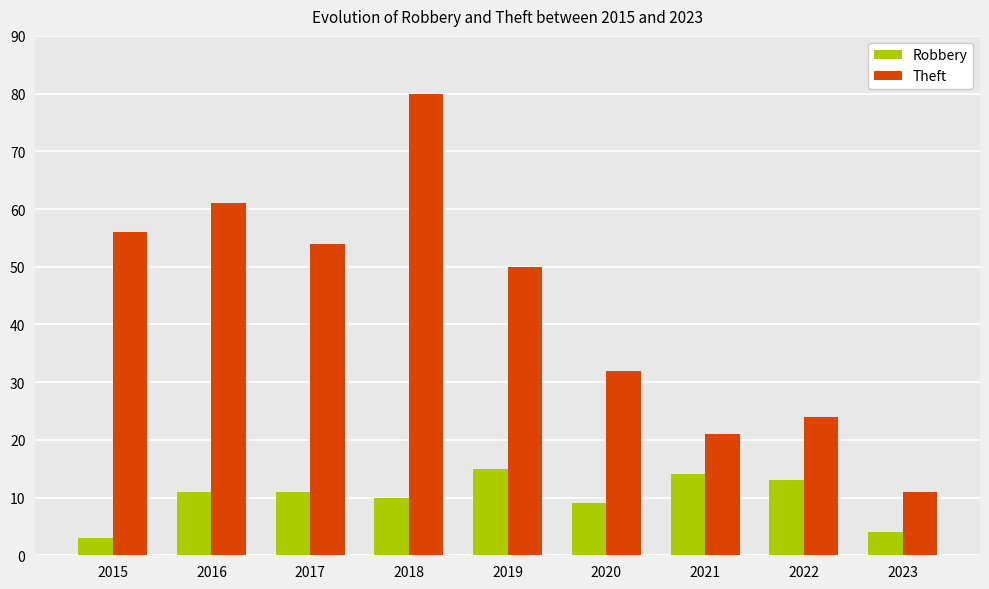

Is the value of Robbery at 2023 greater than the value of Theft at 2022?

No